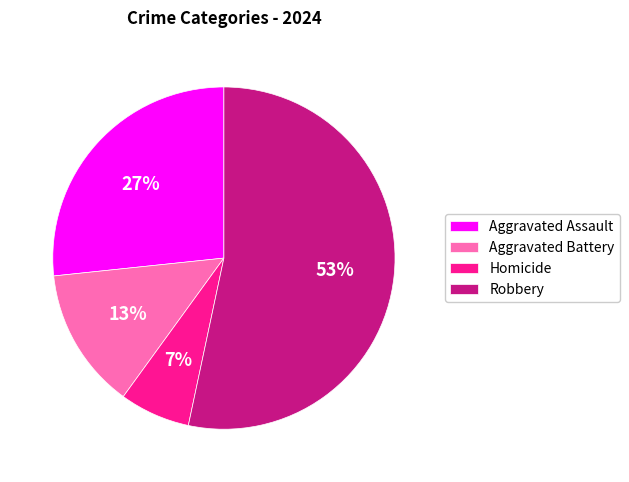

How many segments does this pie chart have?

4